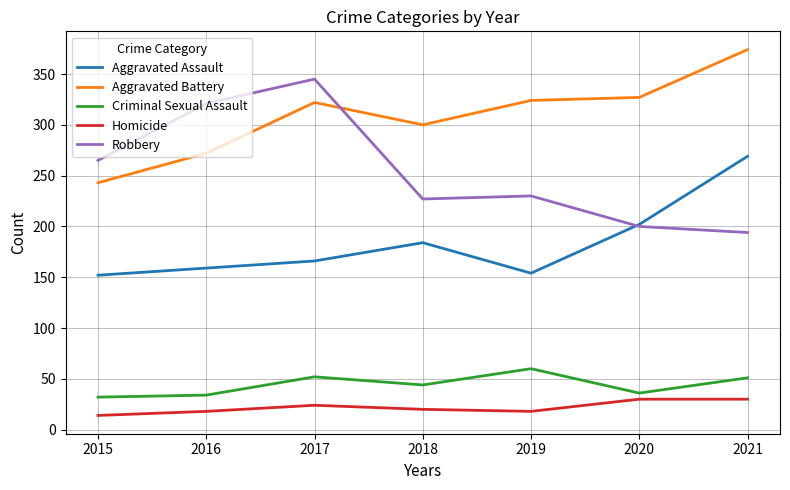

What is the highest value of the Criminal Sexual Assault series?

60